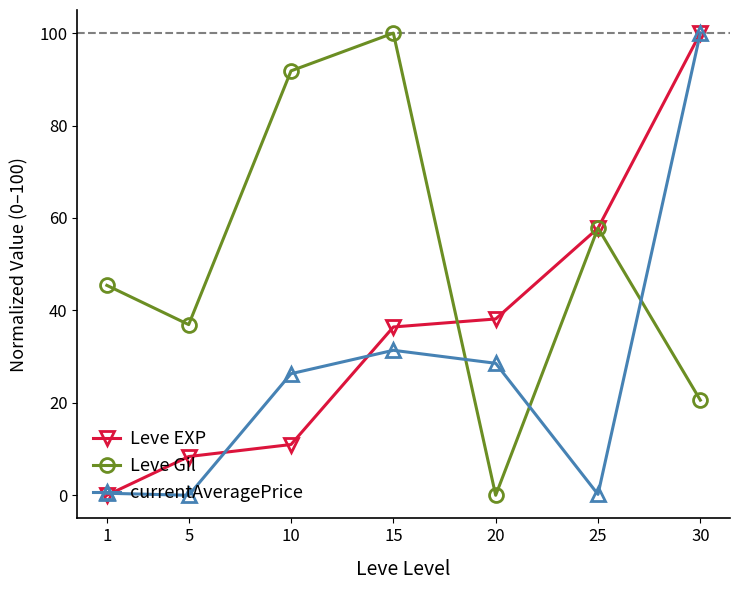

List the labels in order of Leve Gil value, largest first.

15, 10, 25, 1, 5, 30, 20